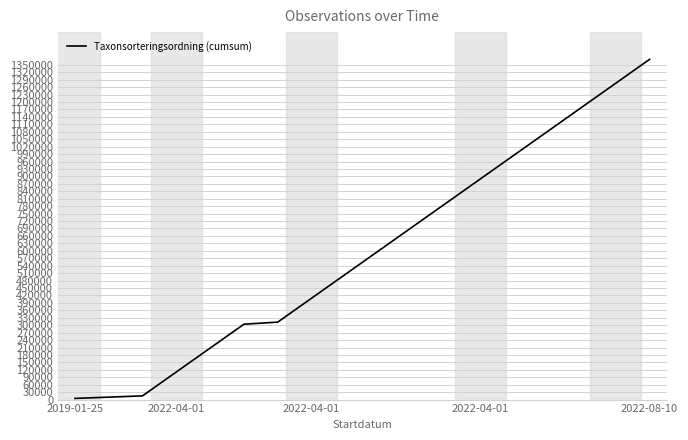

What is the difference between the maximum and minimum values?

1367301